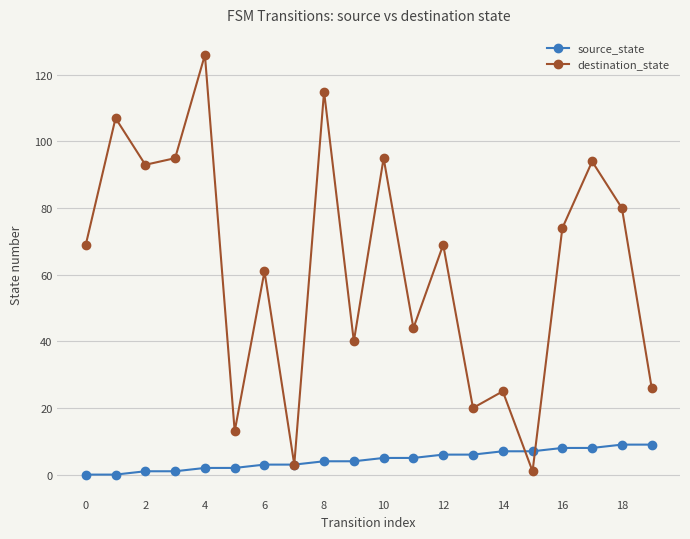

Which series has the largest range (max minus min)?

destination_state